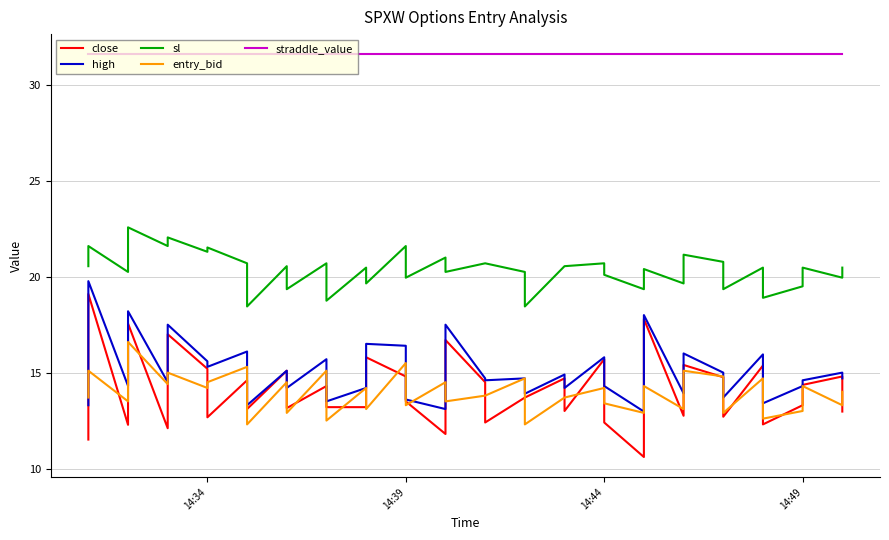

True or false: straddle_value has more than 0 interior local peaks.

False